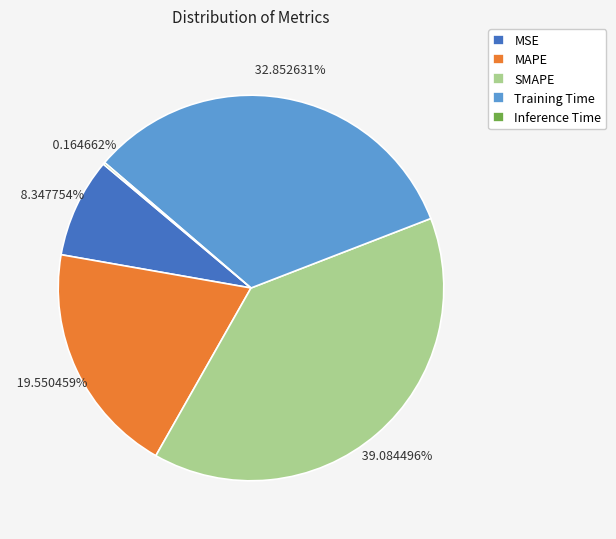

Combined, what portion of the pie is MAPE and MSE?

27.9%